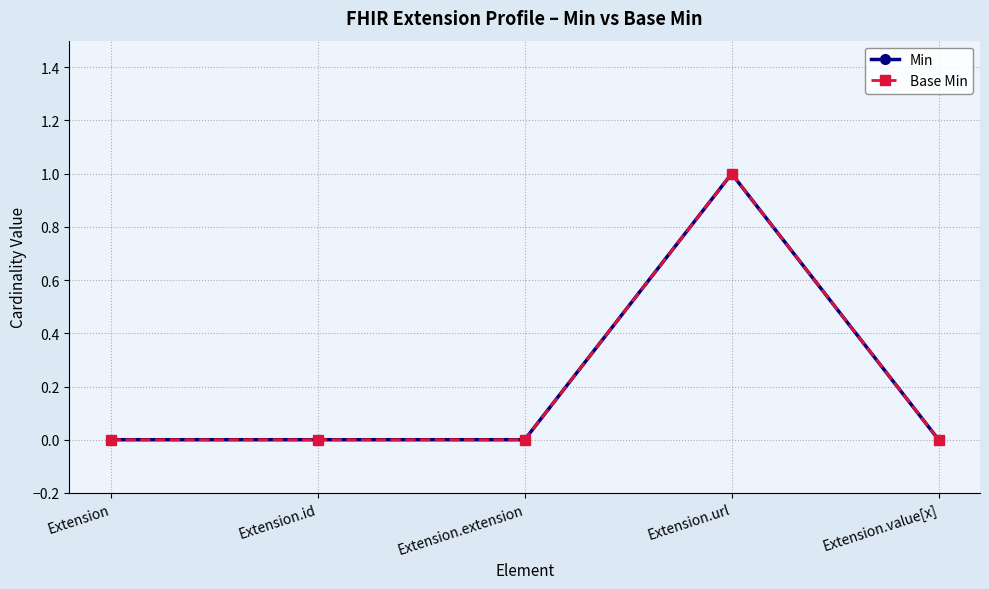

True or false: Min and Base Min intersect in this chart.

False